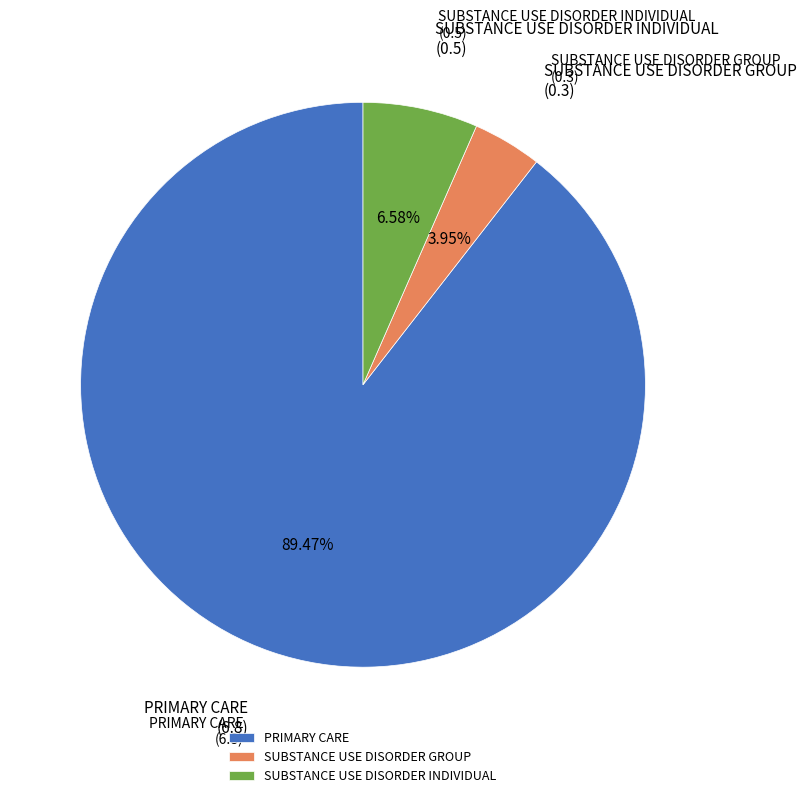

Rank the categories by value from lowest to highest.

SUBSTANCE USE DISORDER GROUP, SUBSTANCE USE DISORDER INDIVIDUAL, PRIMARY CARE